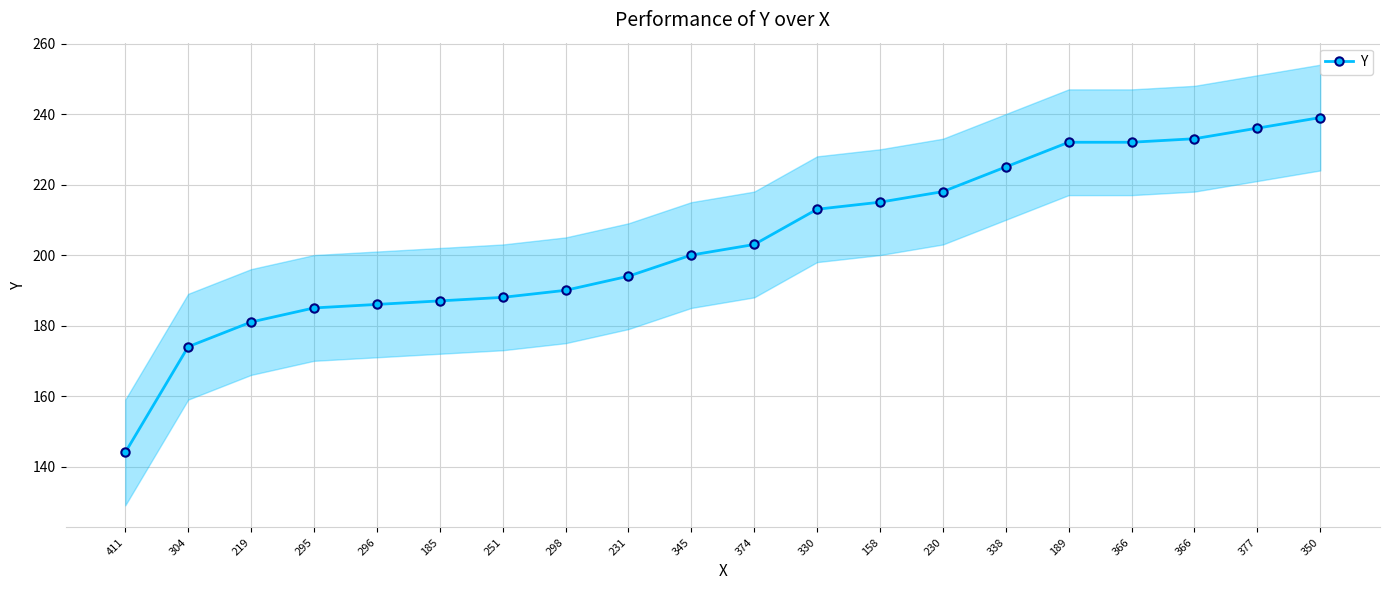

List the labels in order of value, largest first.

350, 377, 366, 189, 366, 338, 230, 158, 330, 374, 345, 231, 298, 251, 185, 296, 295, 219, 304, 411